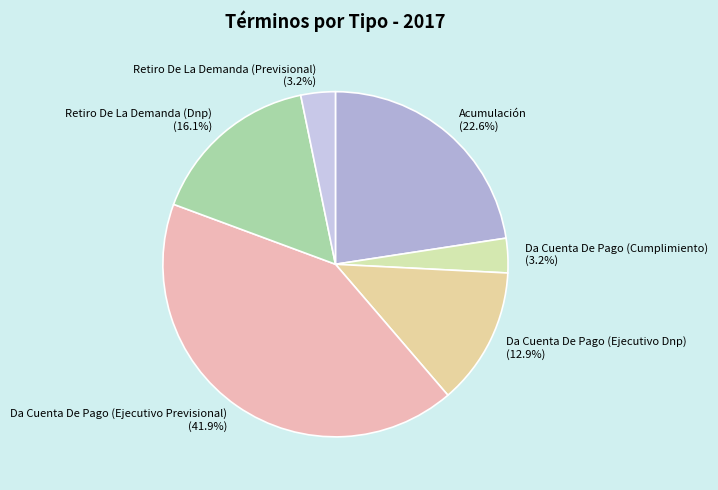

What percentage is NOT represented by Retiro De La Demanda (Dnp)?

83.9%